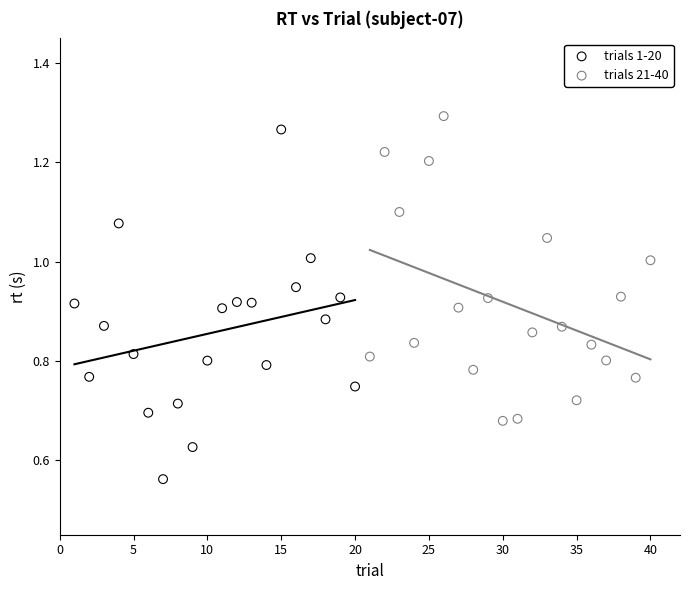

Which series contains the lowest Y value?

trials 1-20